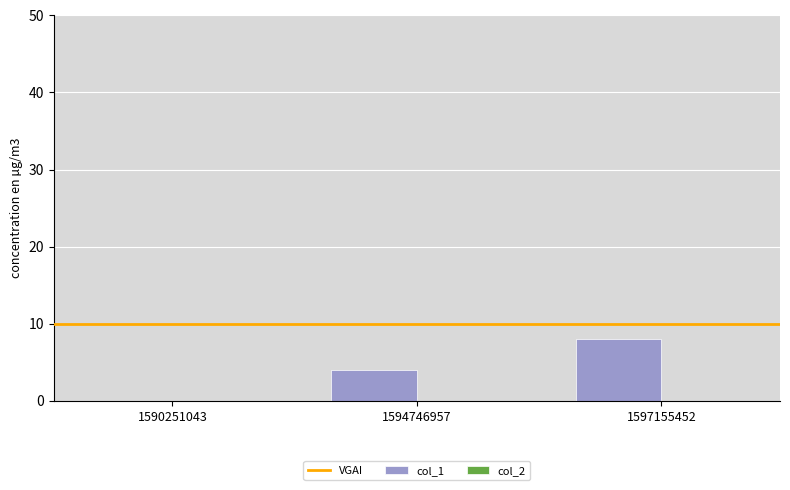

What is the change in value from 1590251043 to 1597155452?

+8